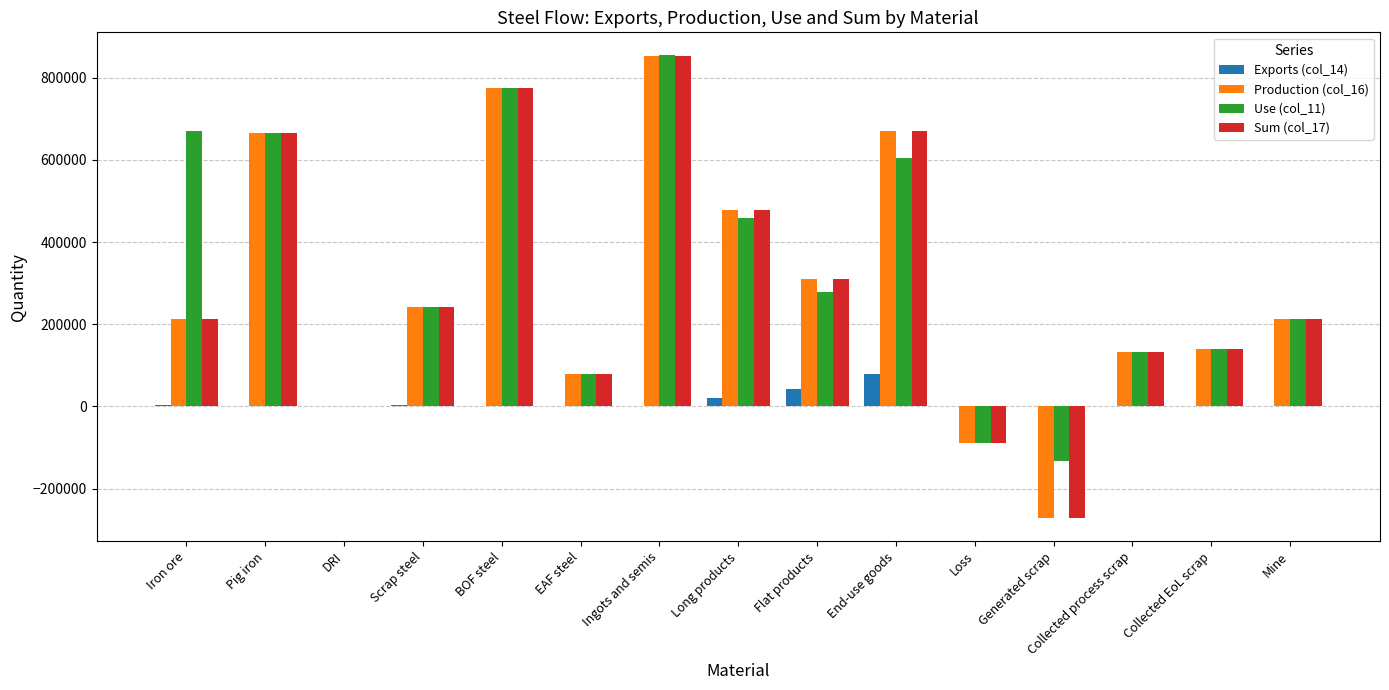

At which category is the sum across all series the highest?

Ingots and semis